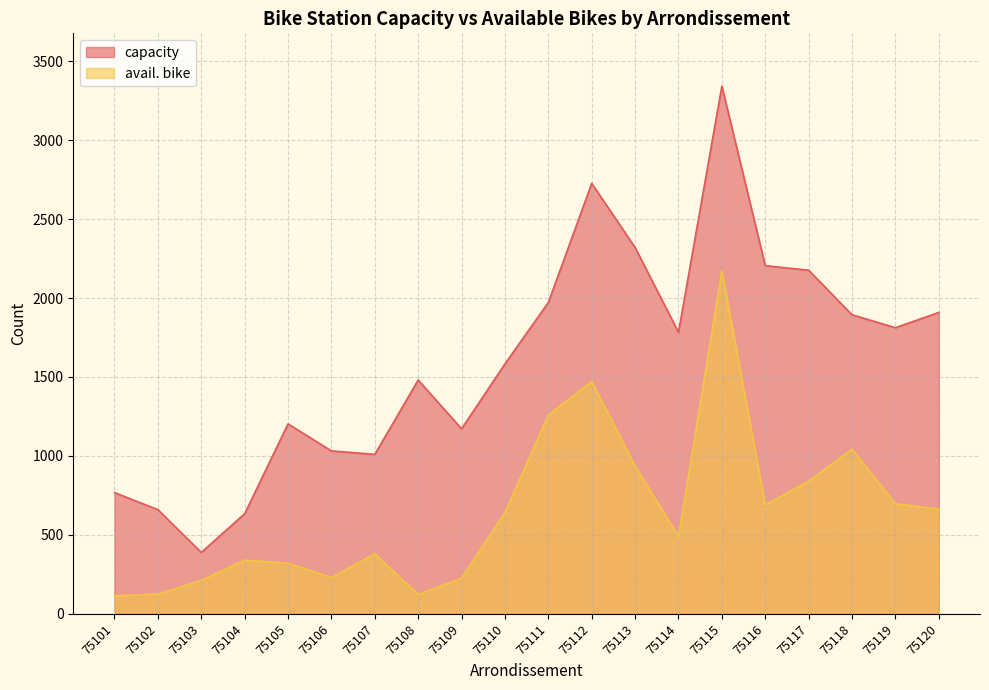

True or false: avail. bike has more than 2 interior local peaks.

True